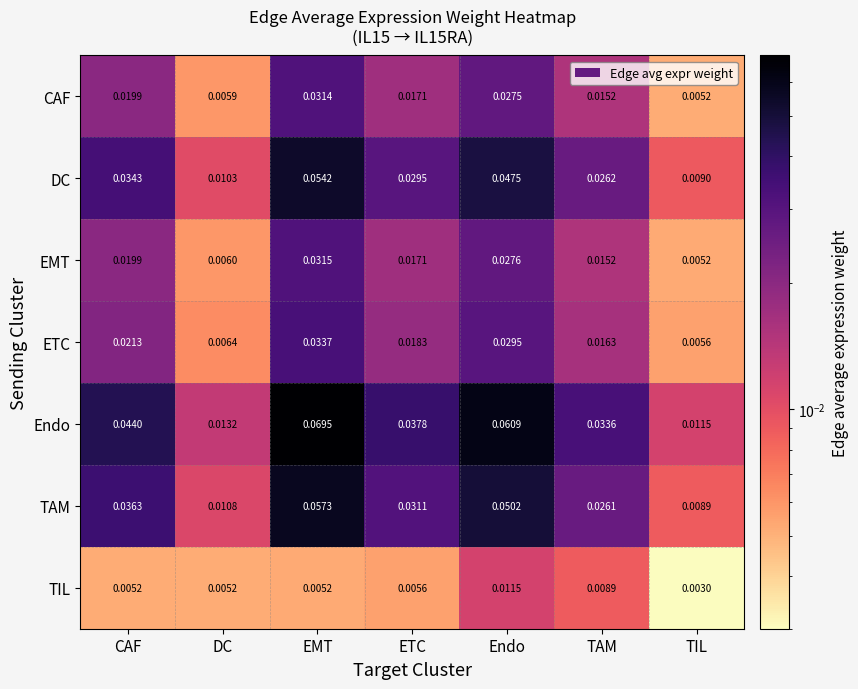

List the labels in order of Endo value, largest first.

EMT, Endo, CAF, ETC, TAM, DC, TIL